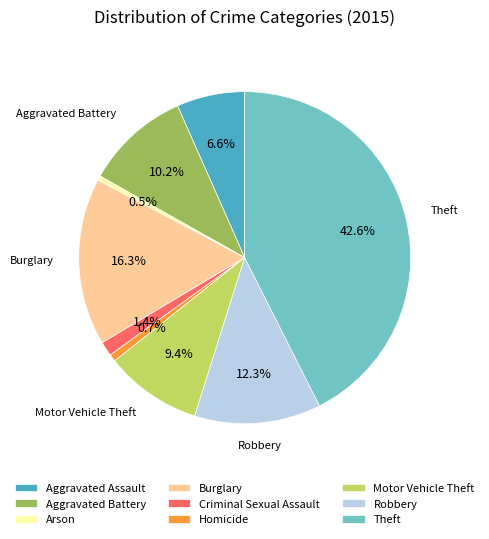

Is there any slice that represents more than half of the pie?

No